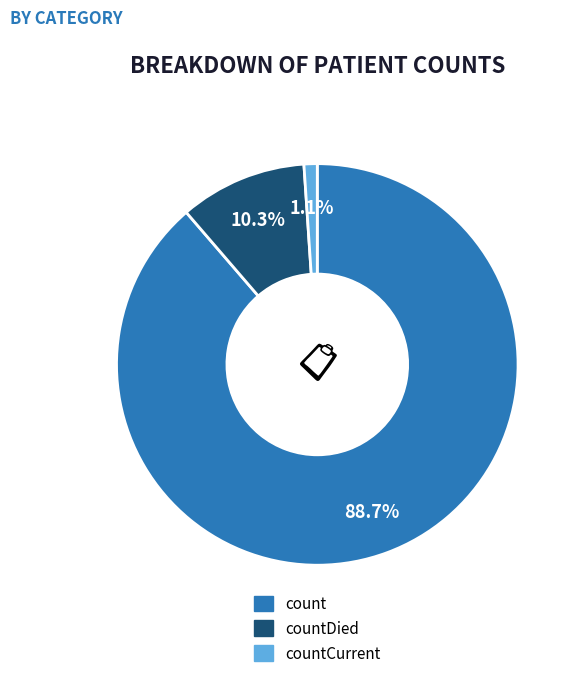

How many segments does this pie chart have?

3